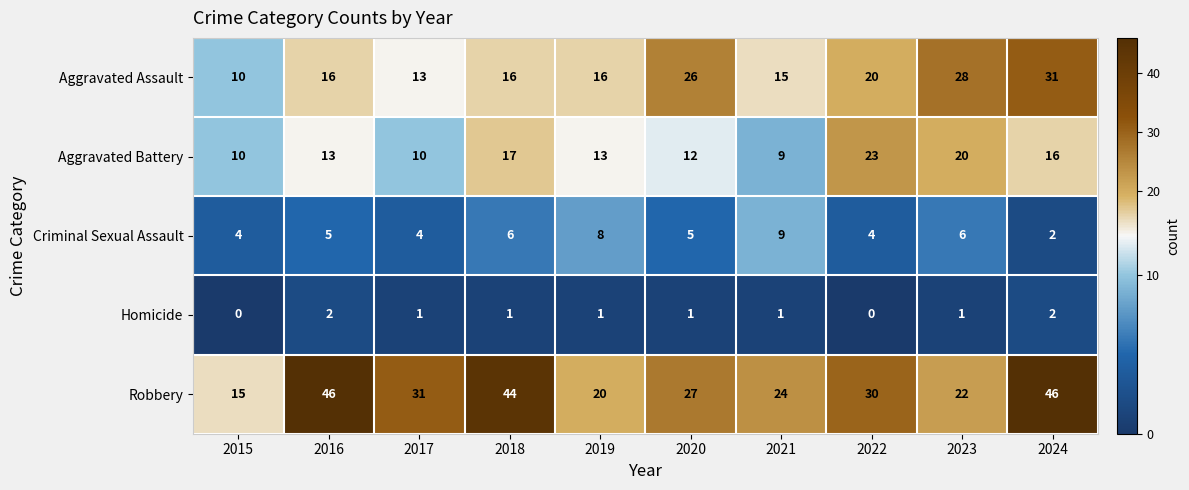

Count the Criminal Sexual Assault values in the range 4 to 6.

7